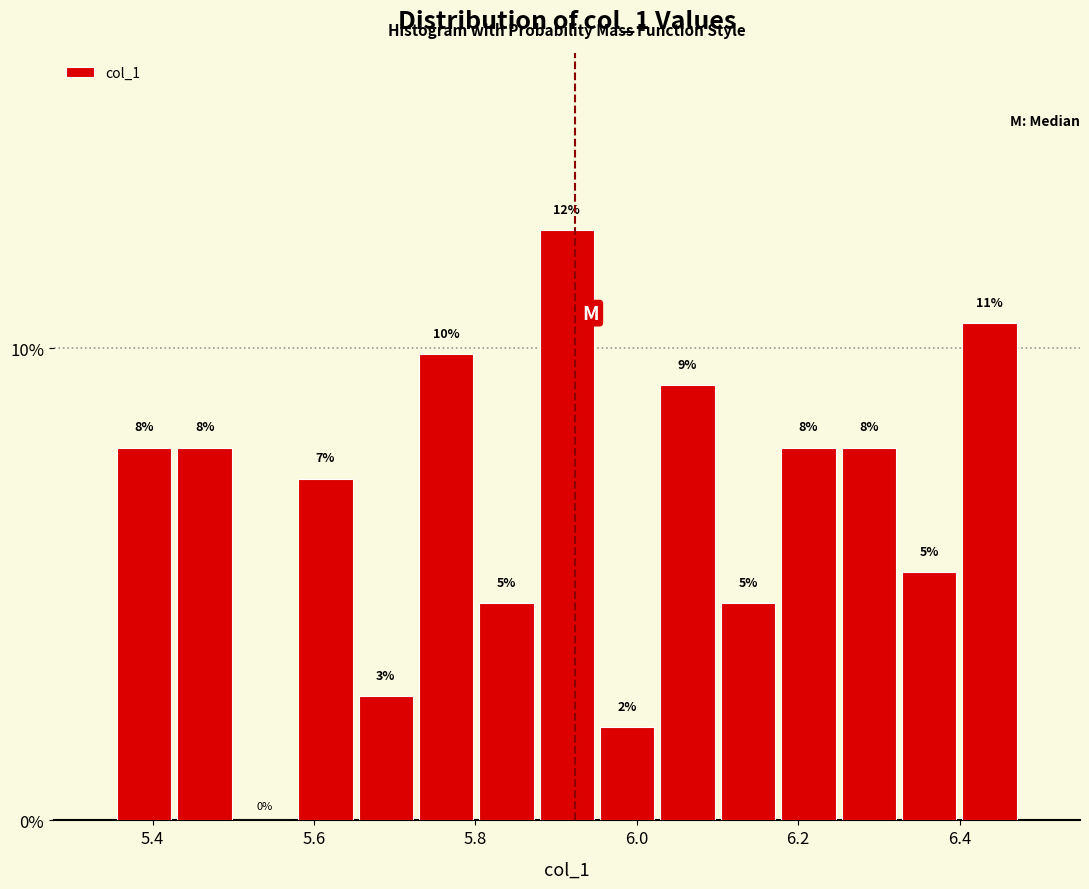

Around what value on the x-axis is the tallest bar? Give the approximate position of its centre, as read against the axis.

5.92